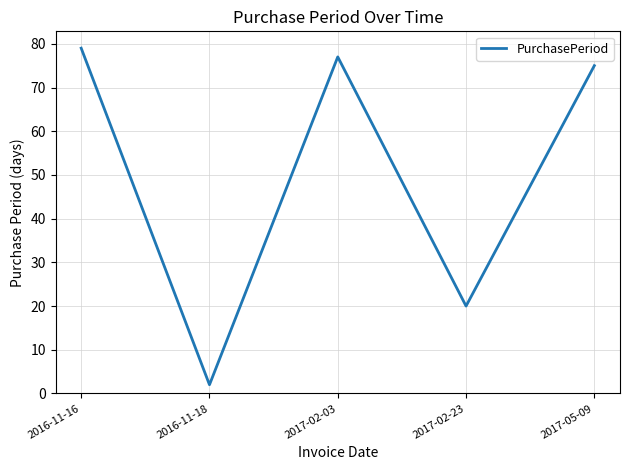

What is the ratio of the value at 2017-02-23 to the value at 2017-05-09?

0.3